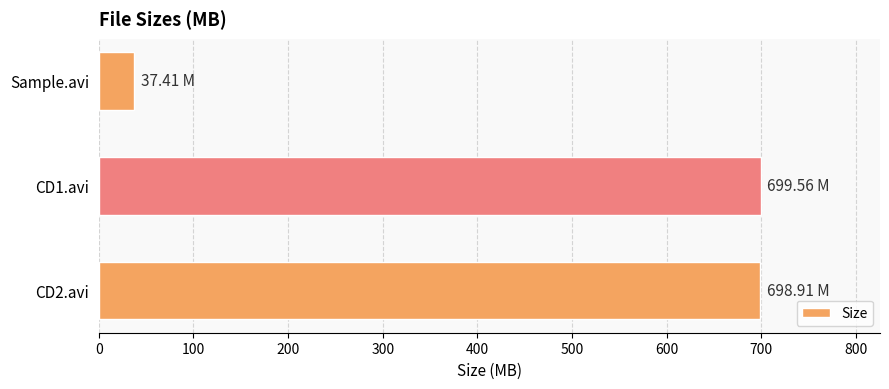

What is the ratio of the value at CD2.avi to the value at Sample.avi?

18.7